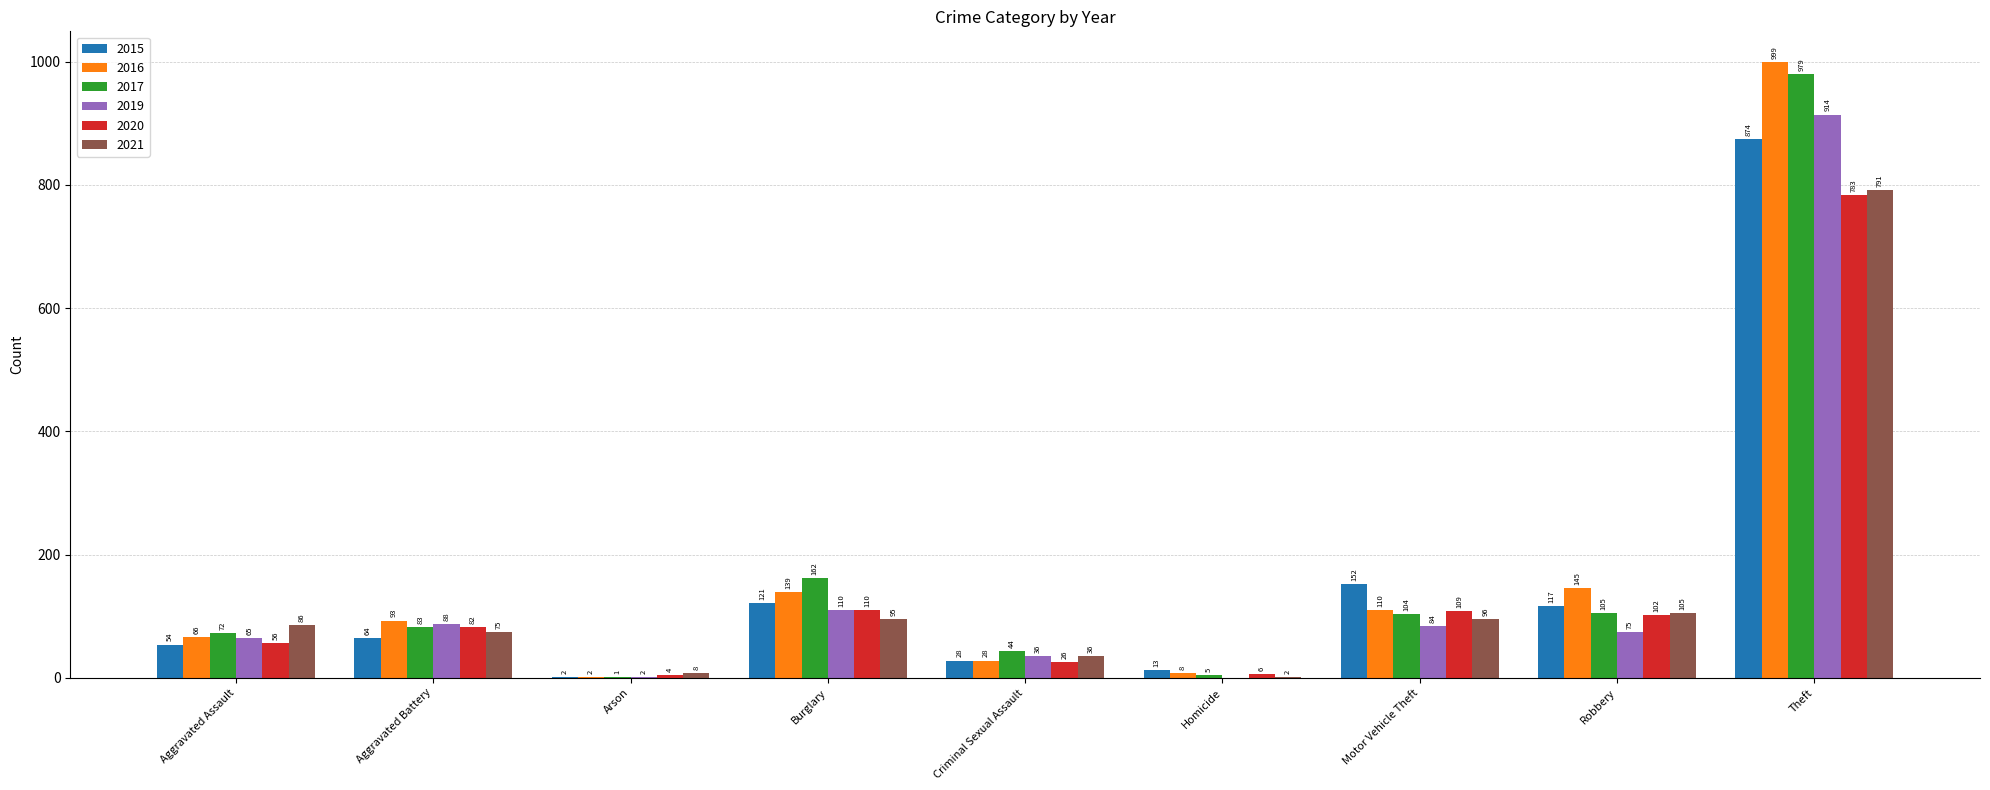

Which series changed the most between Aggravated Assault and Motor Vehicle Theft?

2015